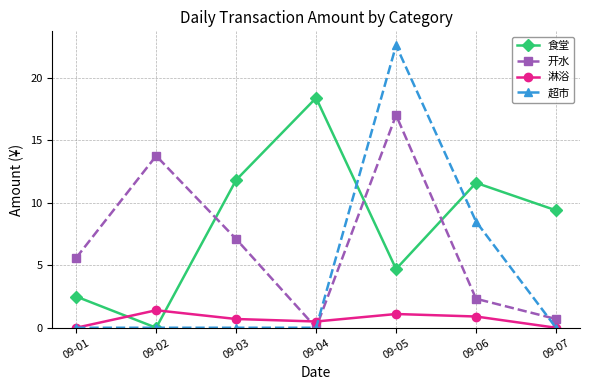

True or false: 开水 and 食堂 intersect in this chart.

True